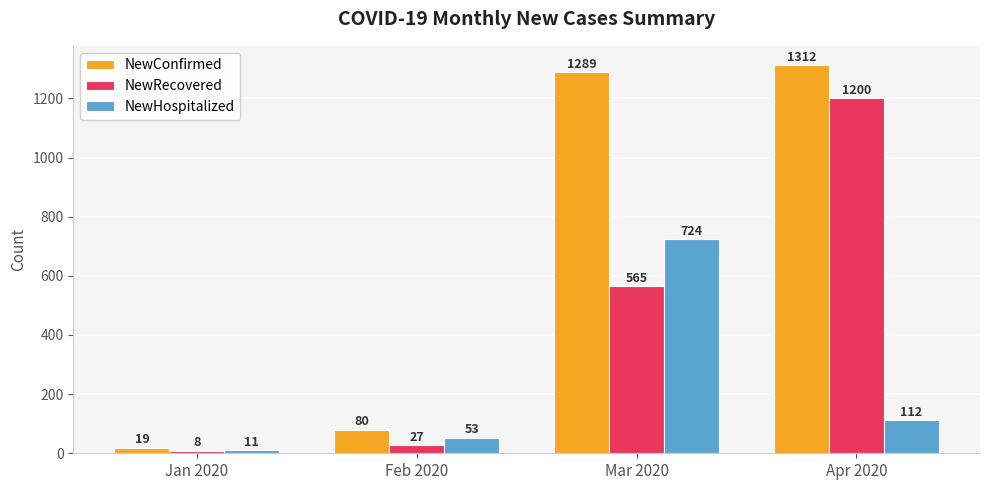

Count the number of data series in this chart.

3